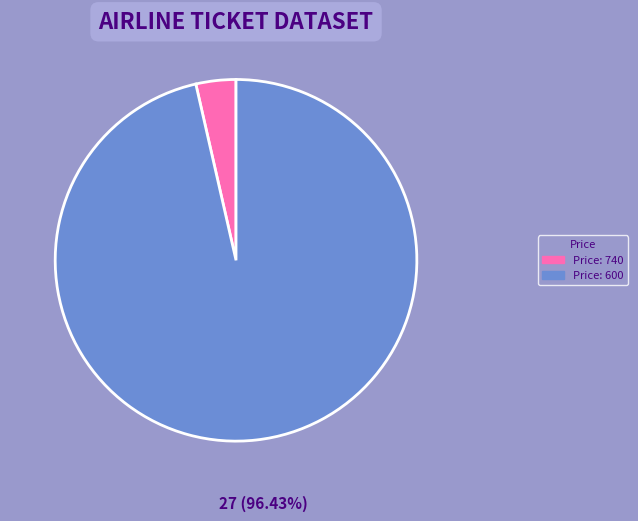

Is there any slice that represents more than half of the pie?

Yes